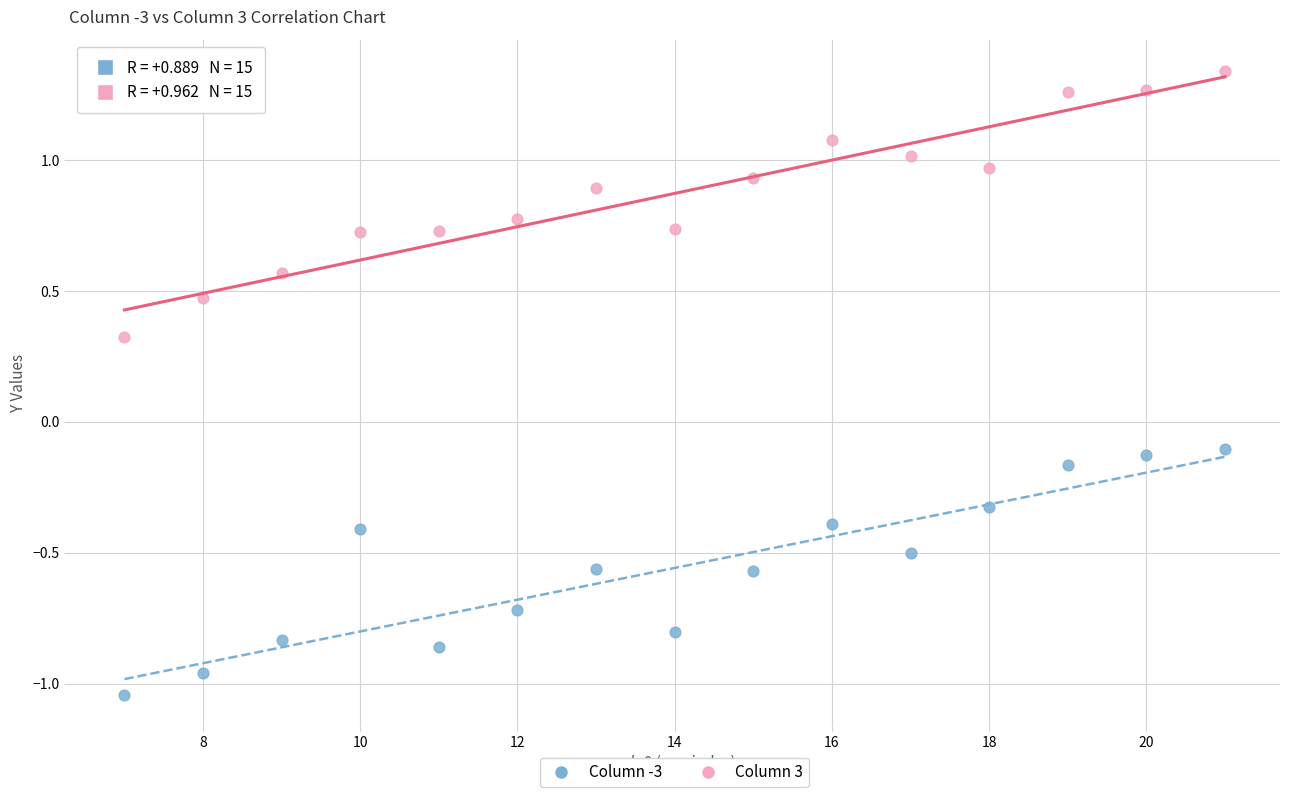

Which series has the largest Y range (max minus min)?

Column 3